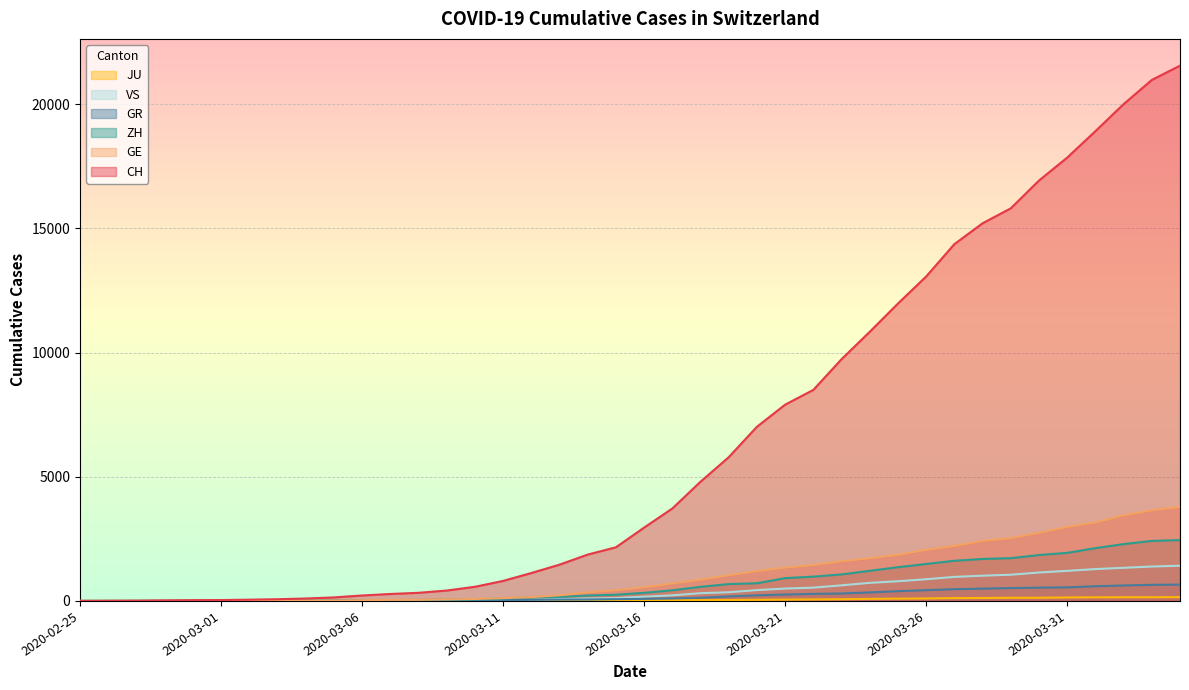

True or false: GE and ZH cross at least once.

True